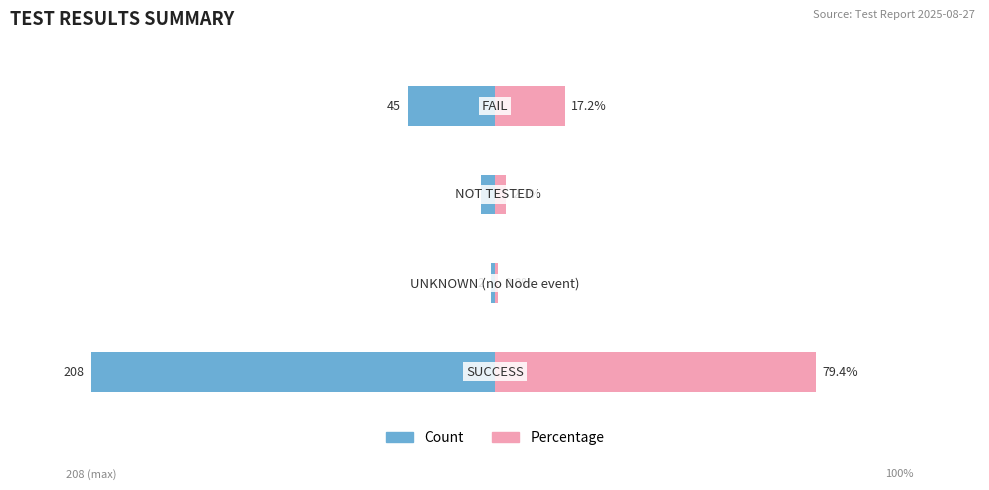

How many bars are there in total?

8